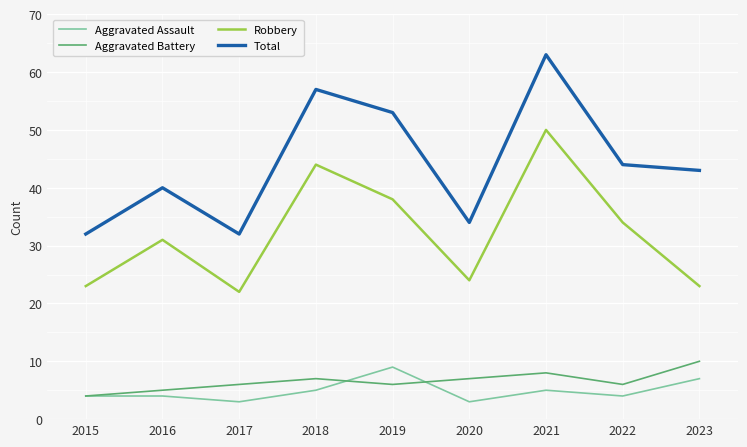

What is the difference between the maximum and minimum values in the Total series?

31